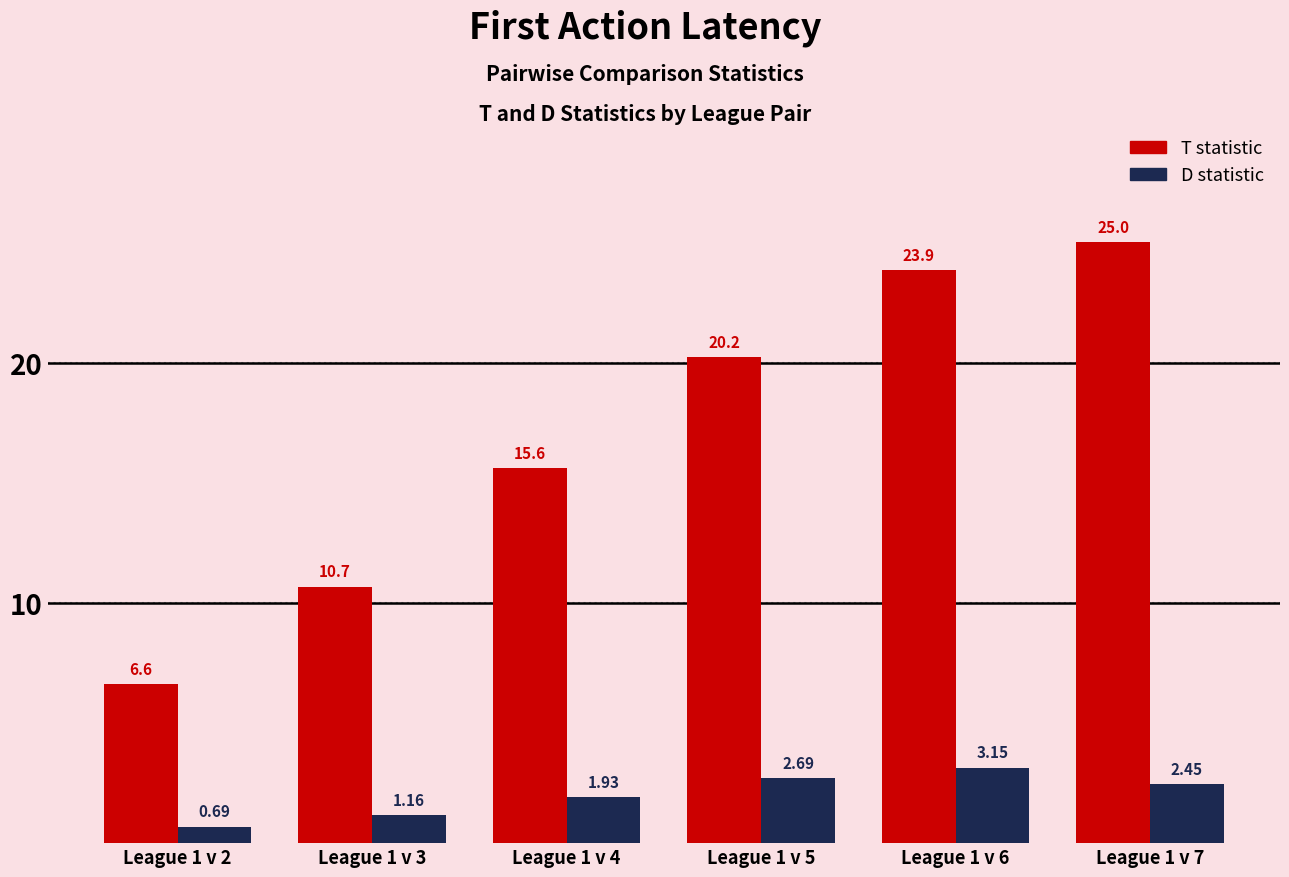

What is the sum of the T statistic values at League 1 v 4 and League 1 v 2?

22.3